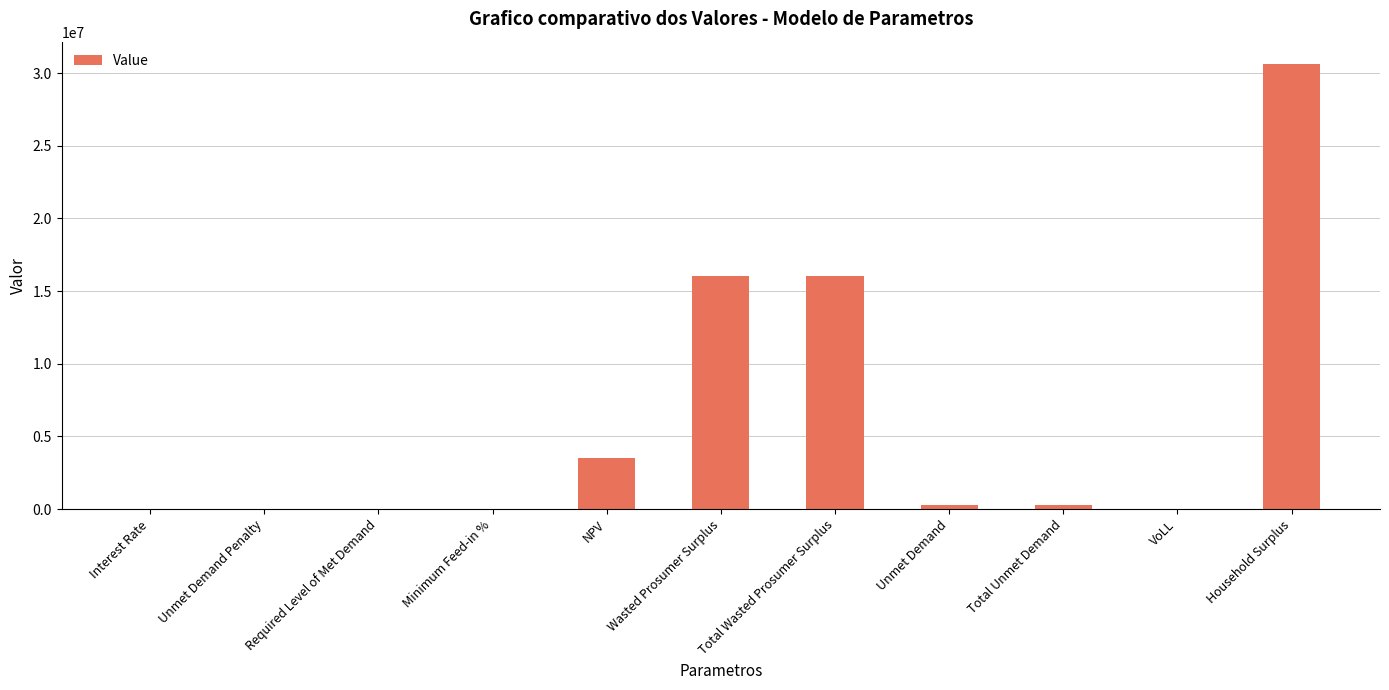

What value does the data have at Total Wasted Prosumer Surplus?

16076603.6